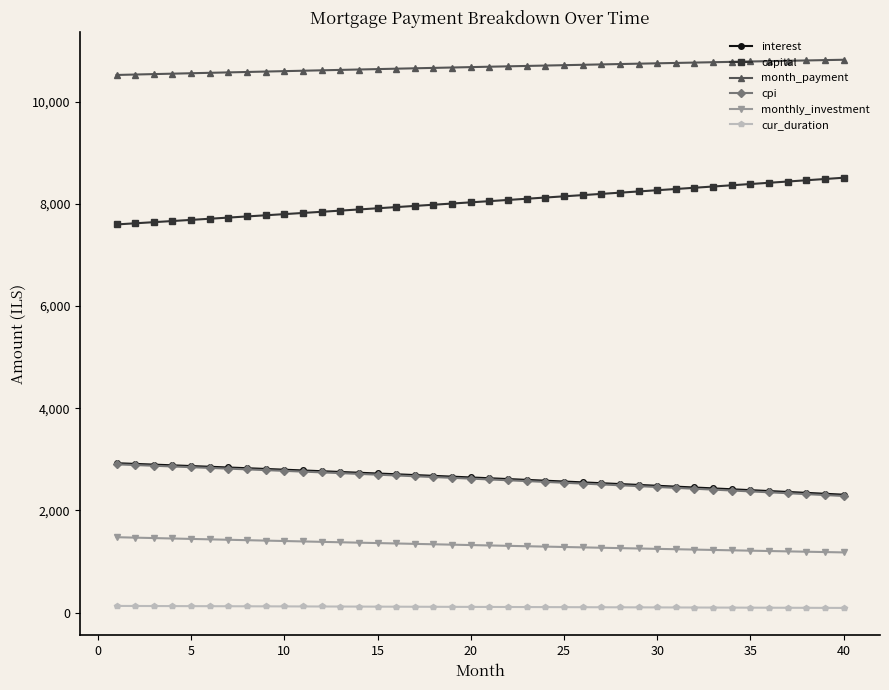

What is the smallest value displayed?

93.0